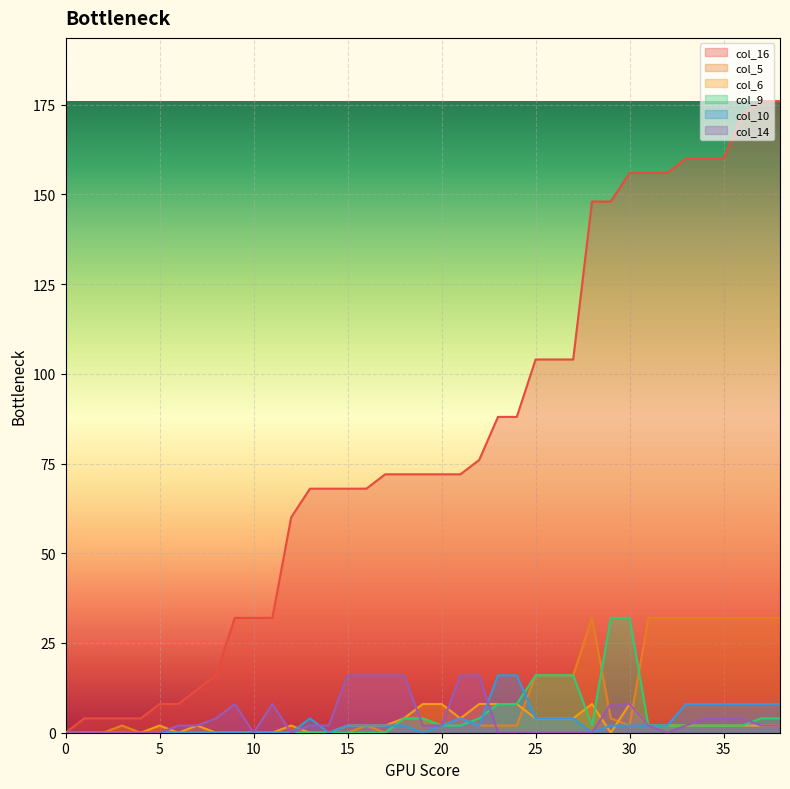

Between 4 and 4, which series saw the biggest shift?

col_16